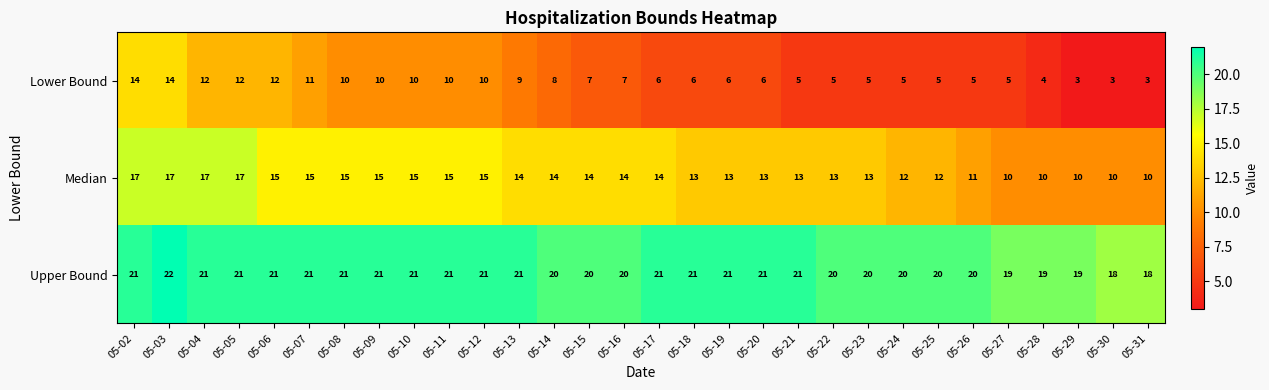

What is the average value of the Median series?

14